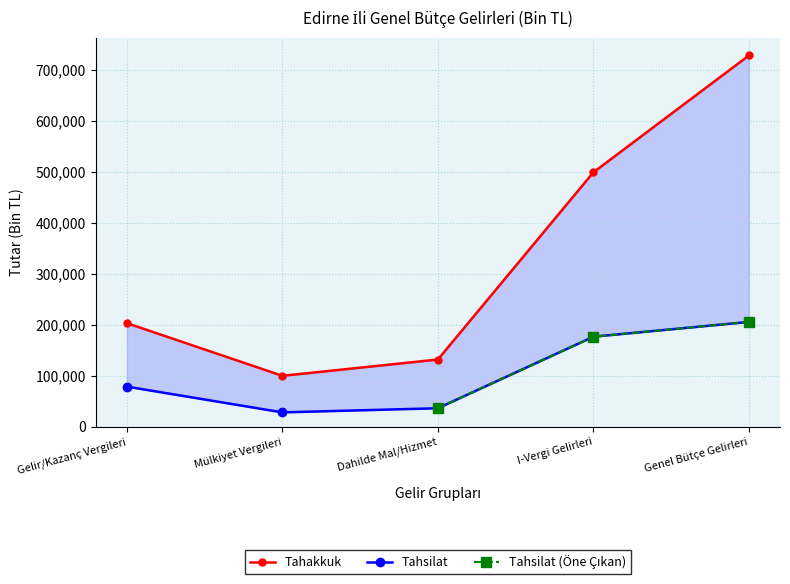

True or false: Tahakkuk and Tahsilat intersect in this chart.

False